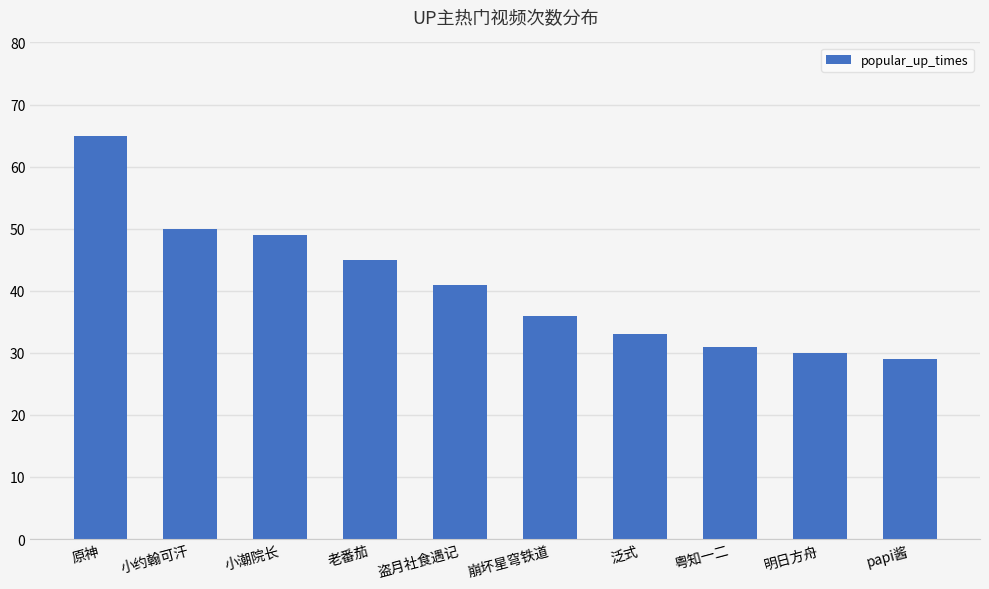

Count the number of categories in the chart.

10